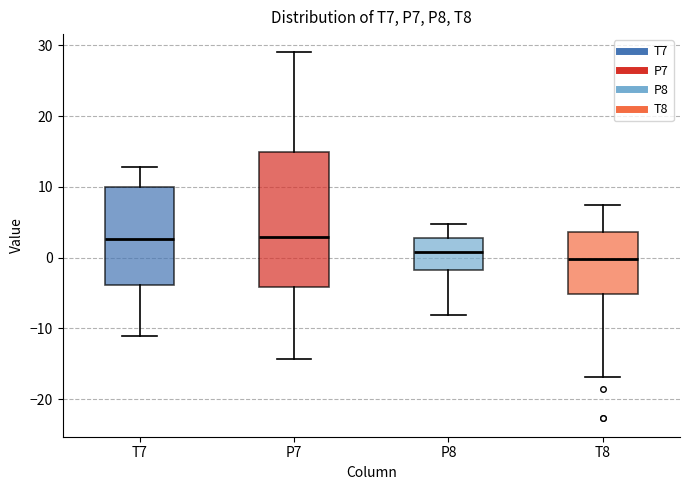

Reading left to right, read every box against the y-axis: the position of its median line, the range the box covers, and the ends of its whiskers. The values are not printed on the chart, so give them approximately, as read against the axis.

T7: median 3, box -4 to 10, whiskers -11 to 13
P7: median 3, box -4 to 15, whiskers -14 to 29
P8: median 1, box -2 to 3, whiskers -8 to 5
T8: median 0, box -5 to 4, whiskers -17 to 7